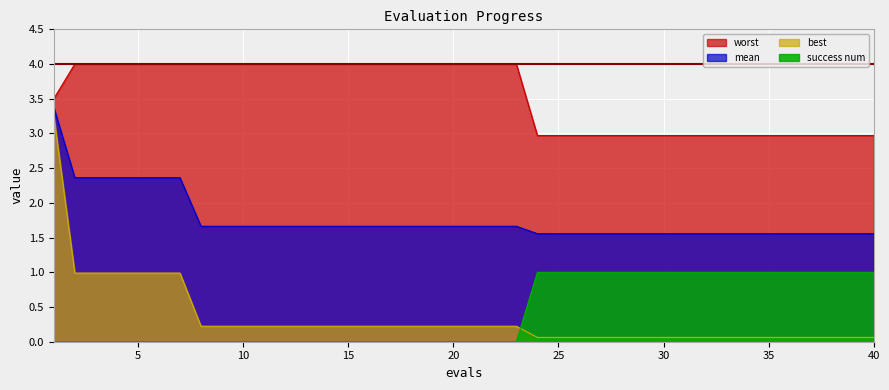

True or false: success num and worst cross at least once.

False